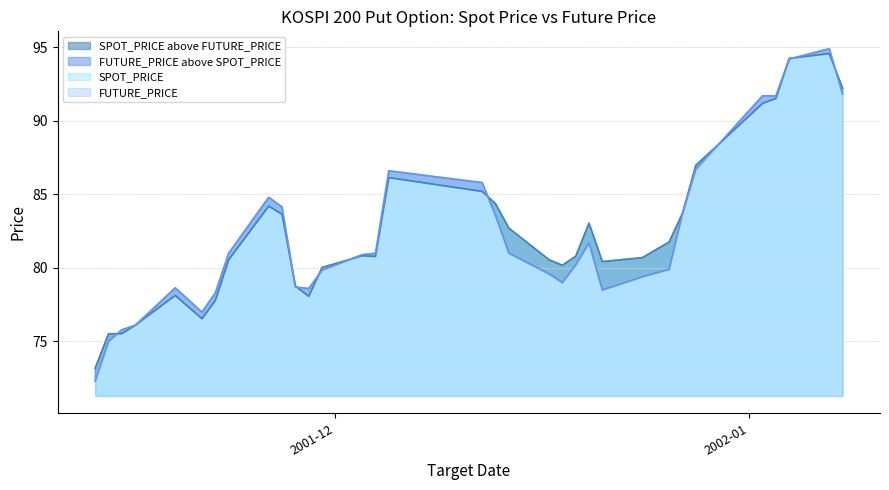

What is the spread (max minus min) of values at 2001-11-13?

0.9